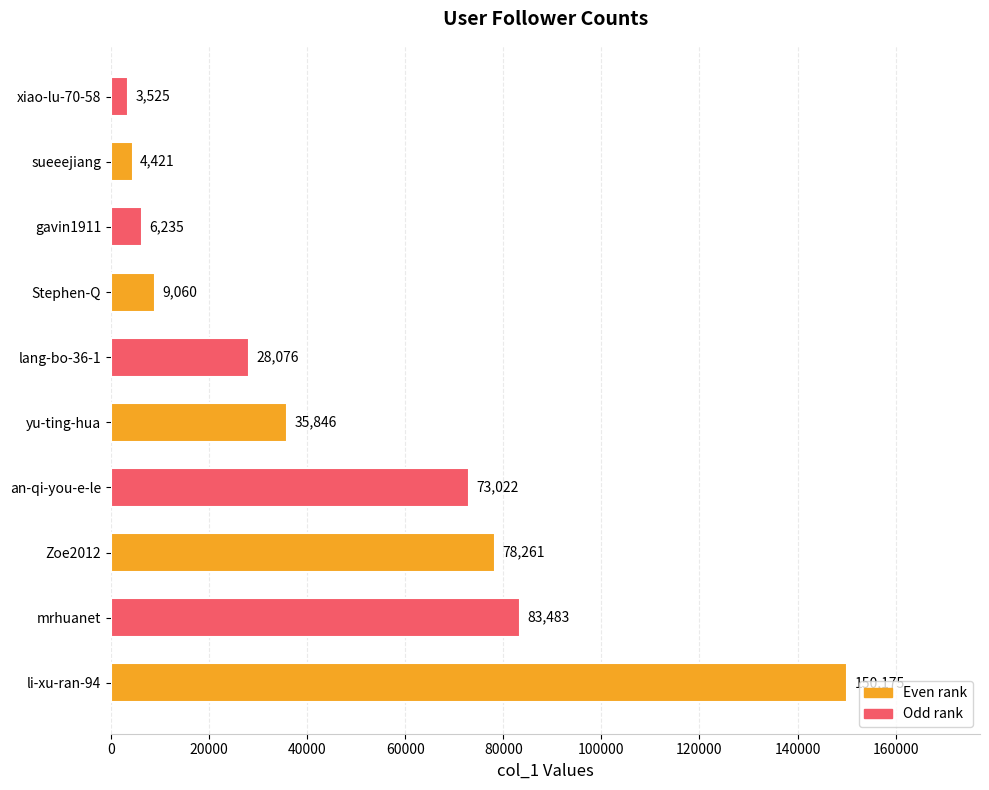

Reading bottom to top, transcribe all the data shown in this chart.

150175	83483	78261	73022	35846	28076	9060	6235	4421	3525